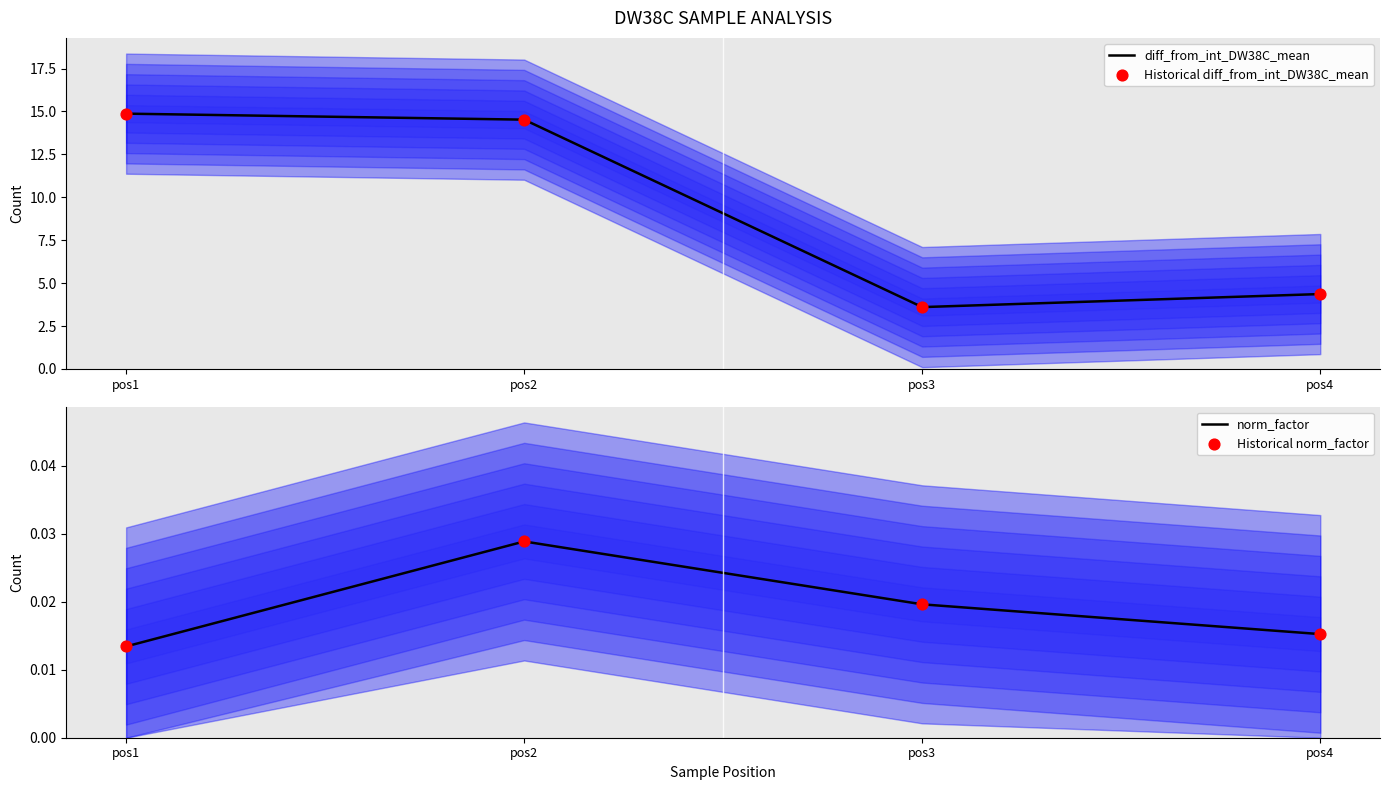

Which series has the widest spread of Y values?

diff_from_int_DW38C_mean